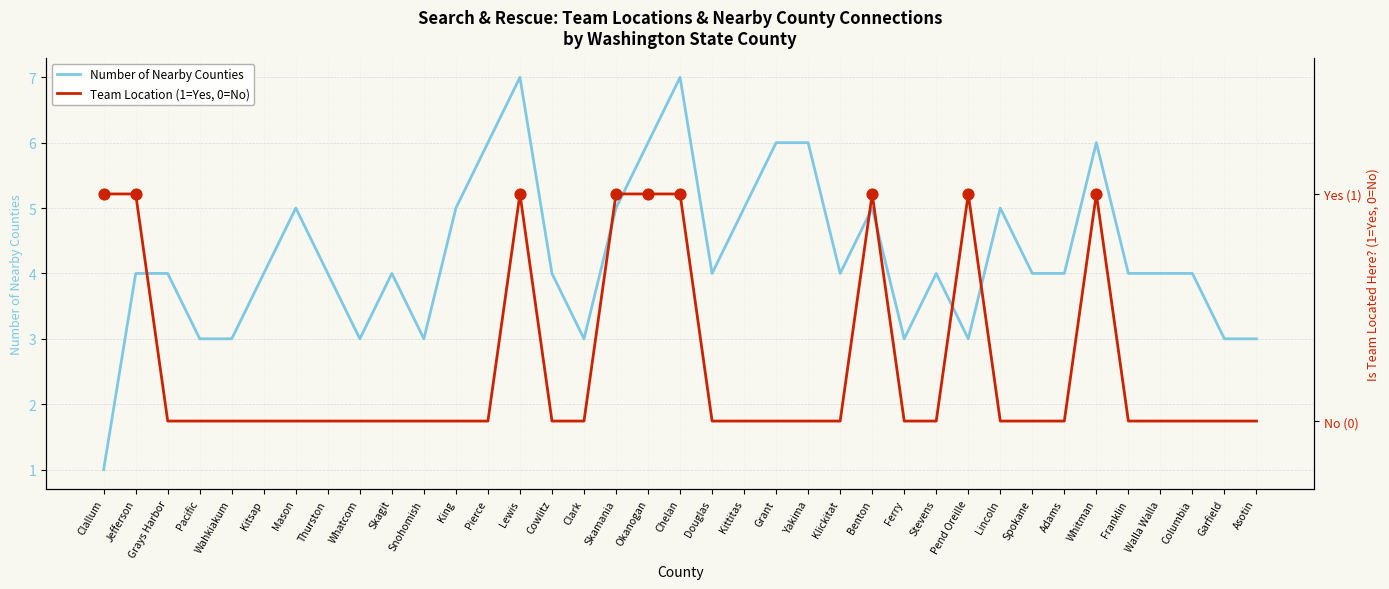

Which series has the widest spread of Y values?

Number of Nearby Counties